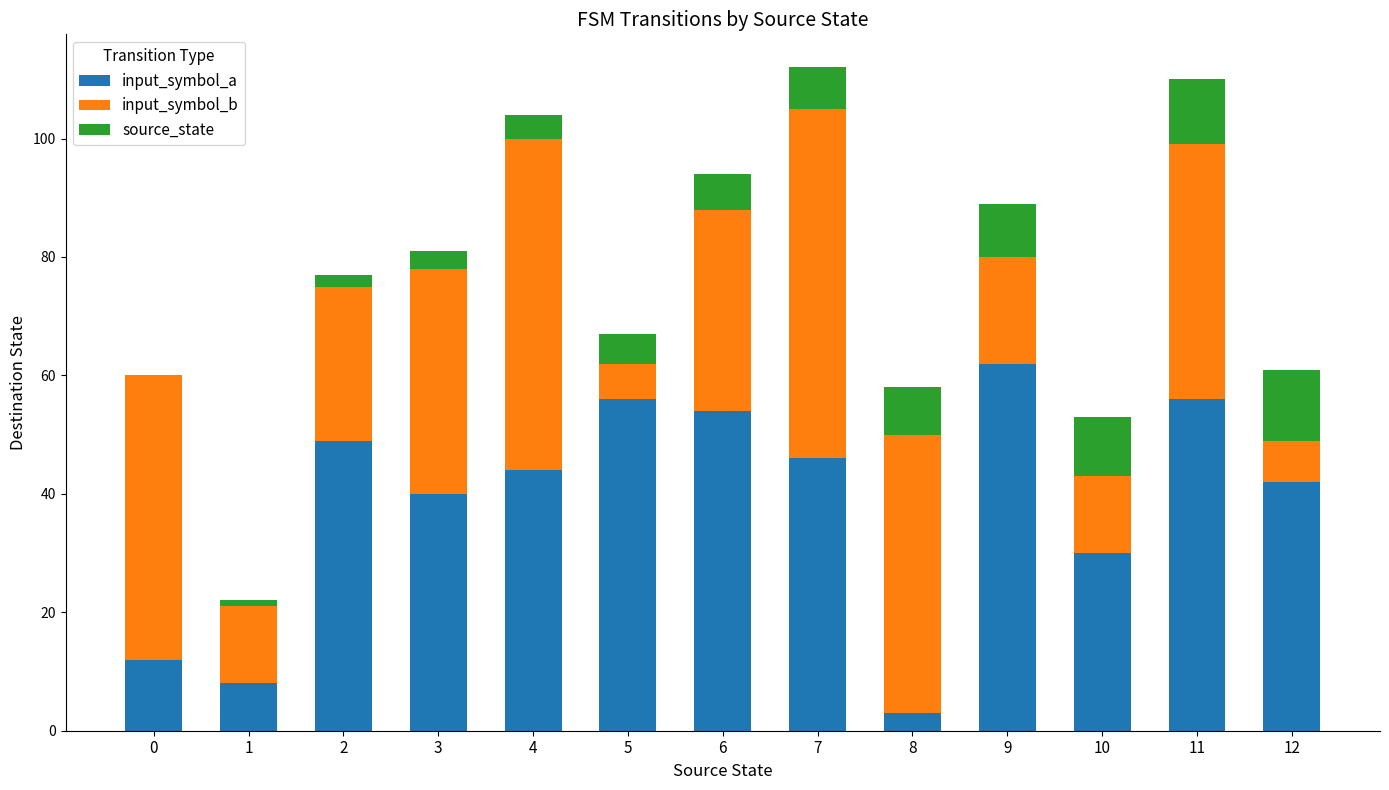

The value of input_symbol_a at 12 is 42. True or false?

True